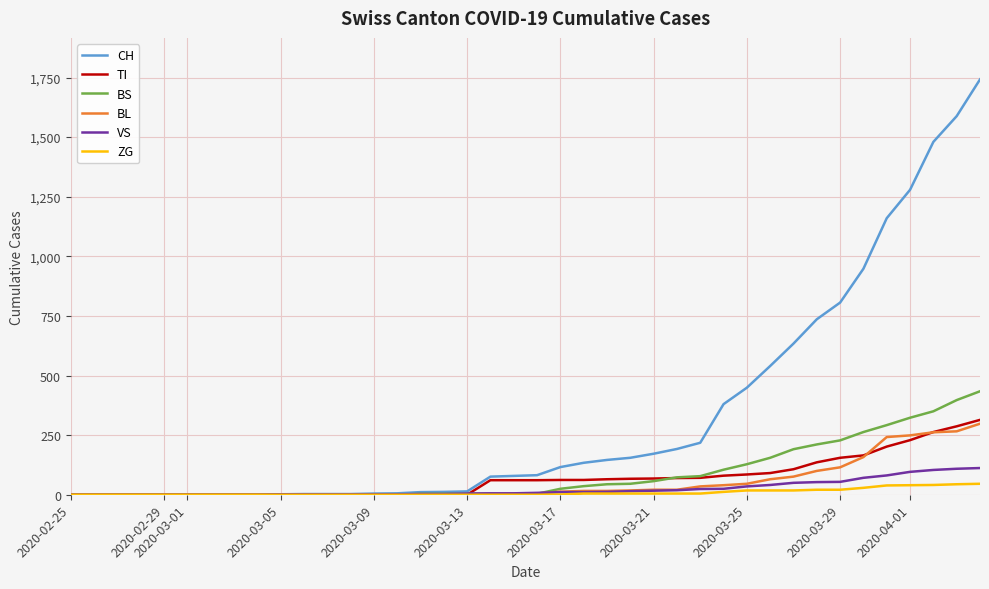

Which series has the widest spread of values?

CH